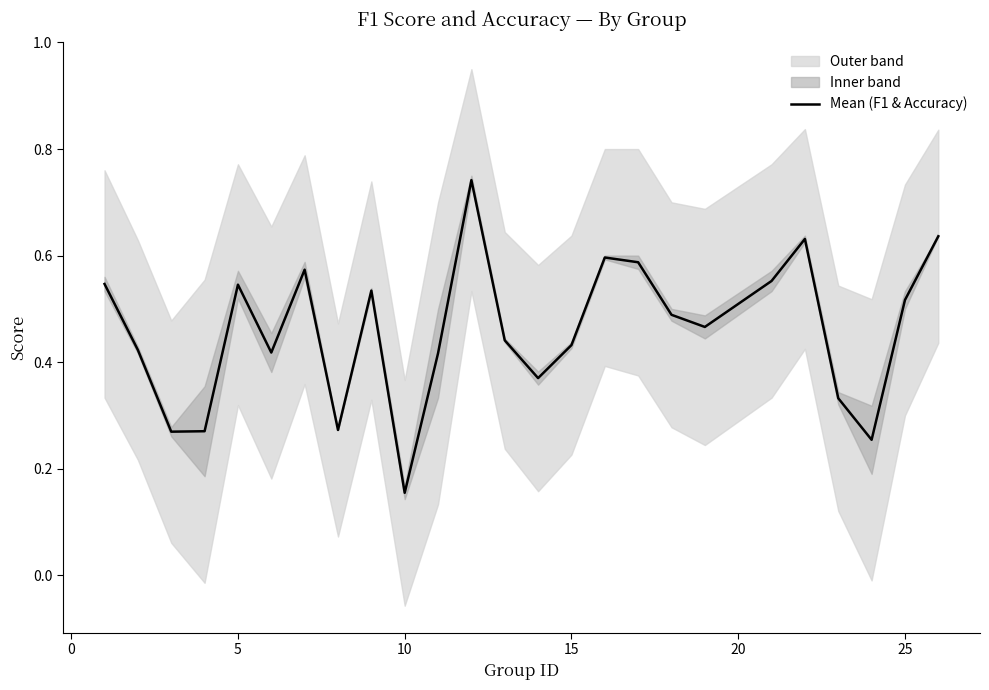

Is this an area chart (filled region under the line)?

No